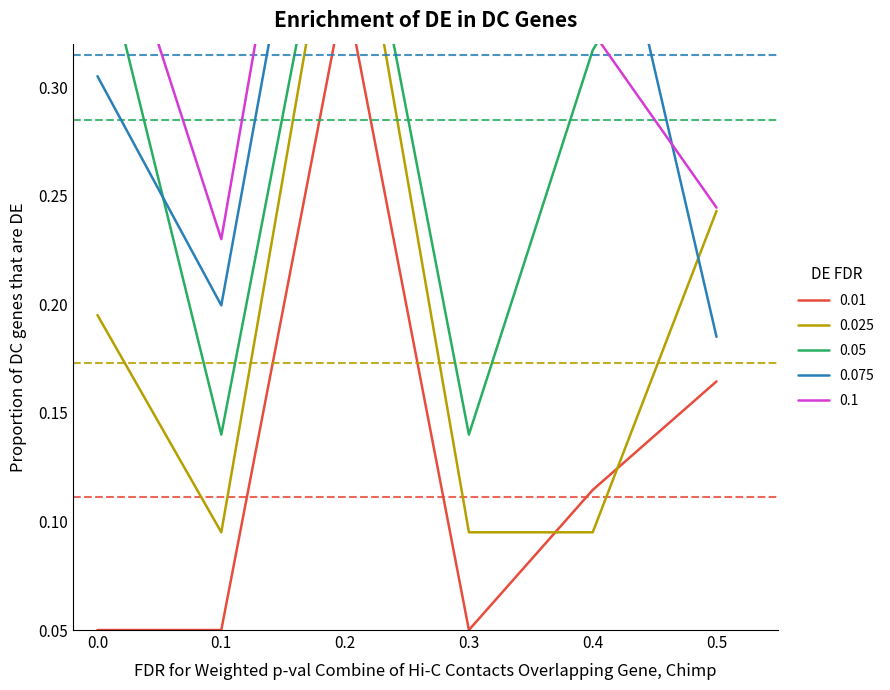

In 0.025, how many points are higher than both neighbors (excluding endpoints)?

1